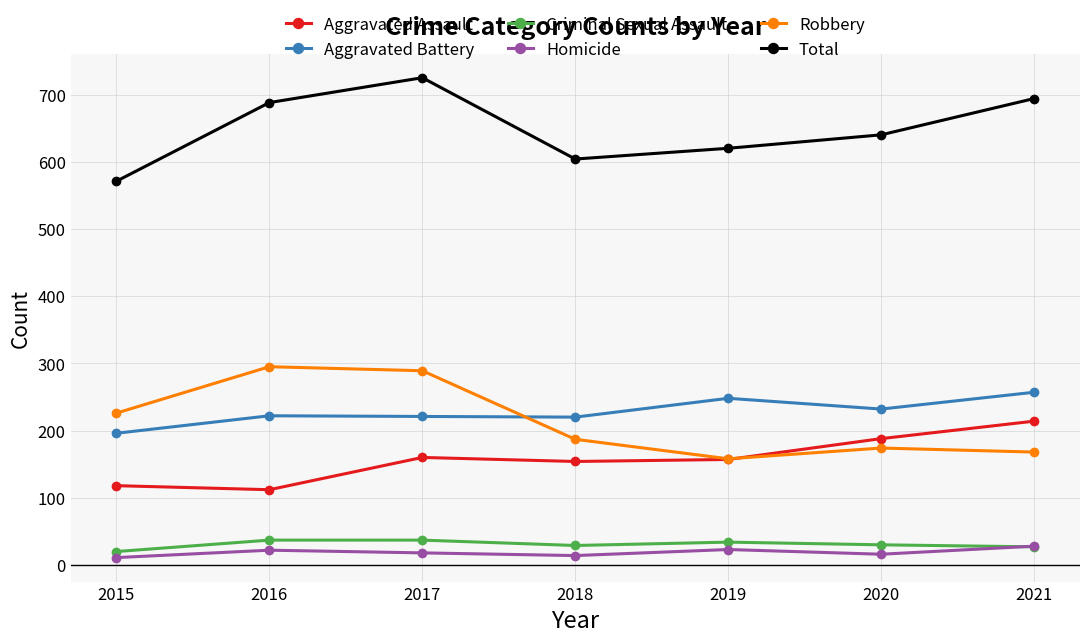

Where is the first local minimum for Total?

2018